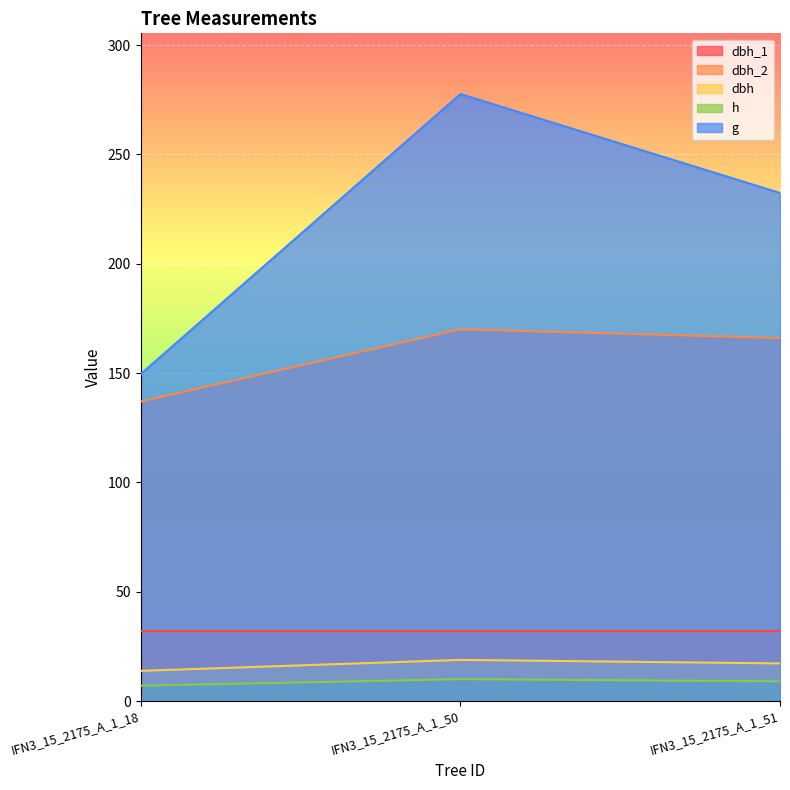

Which series has the largest total across all categories?

g